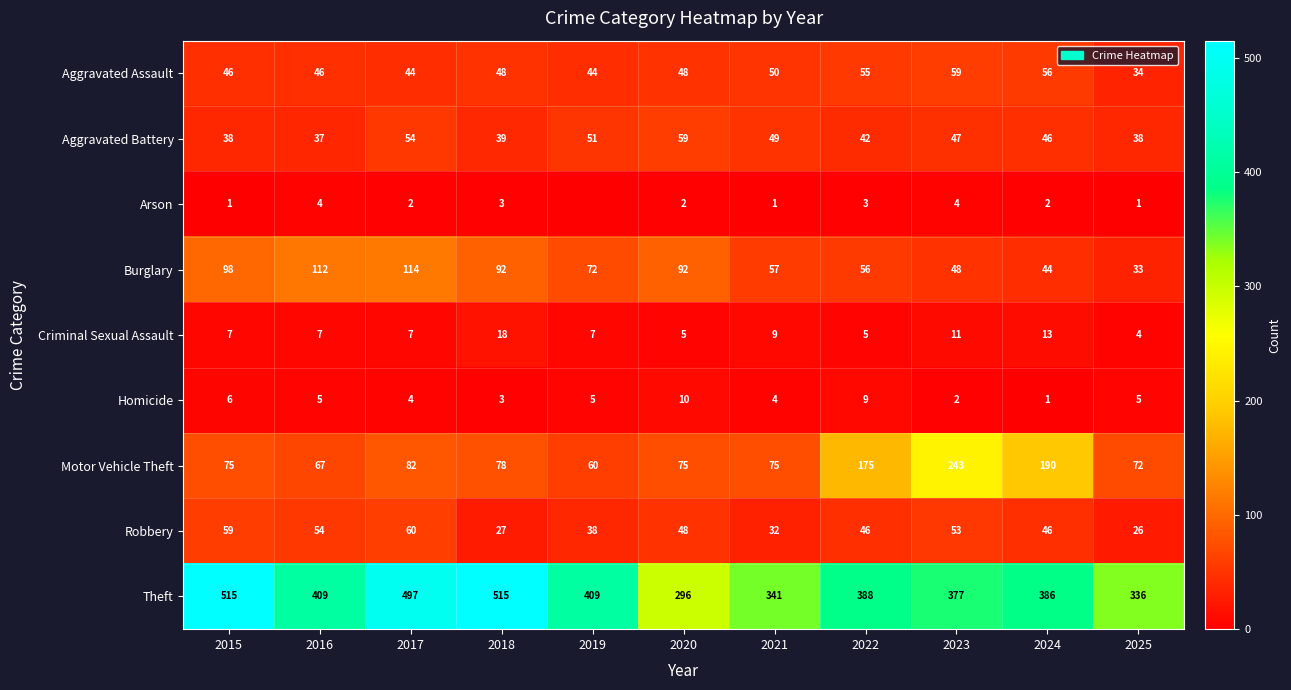

Is it true that Burglary equals 57 at 2021?

True